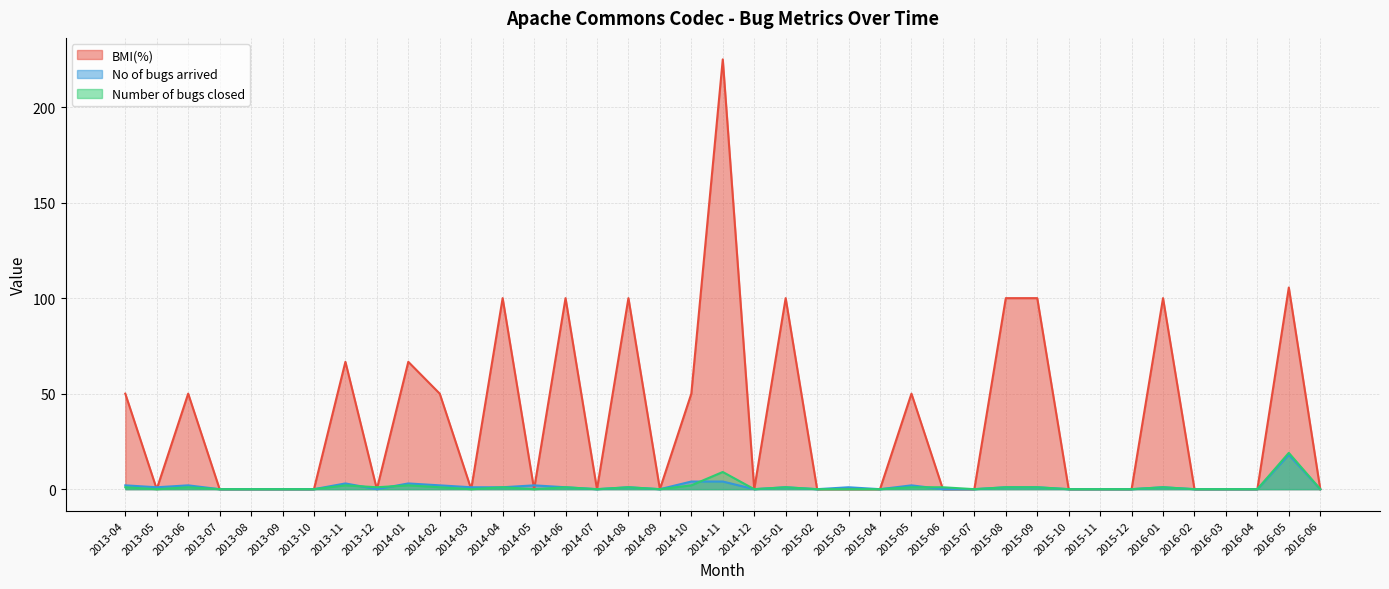

The value of Number of bugs closed at 2015-06 is 0.6. True or false?

False